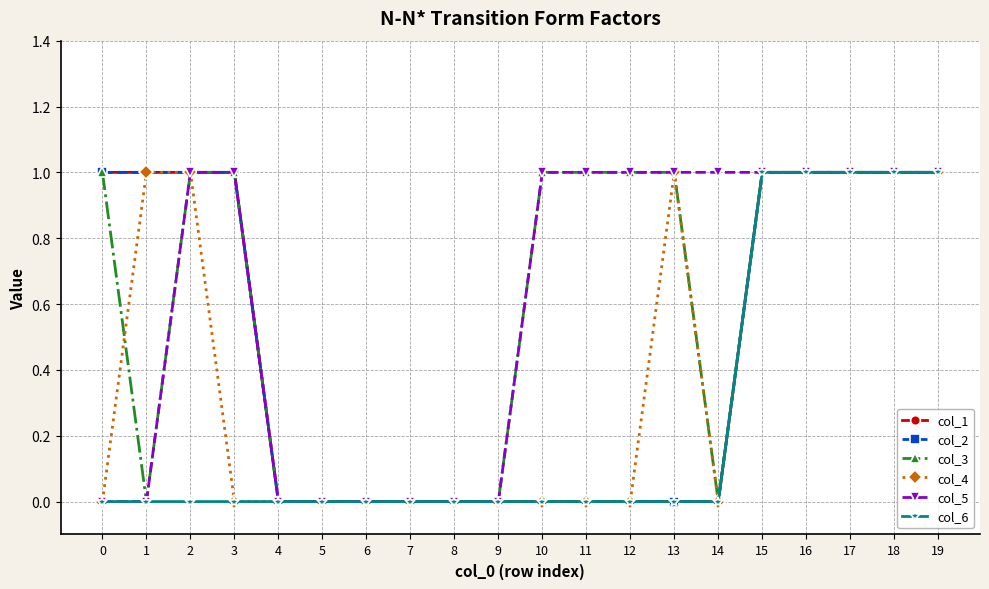

Is this an area chart (filled region under the line)?

No